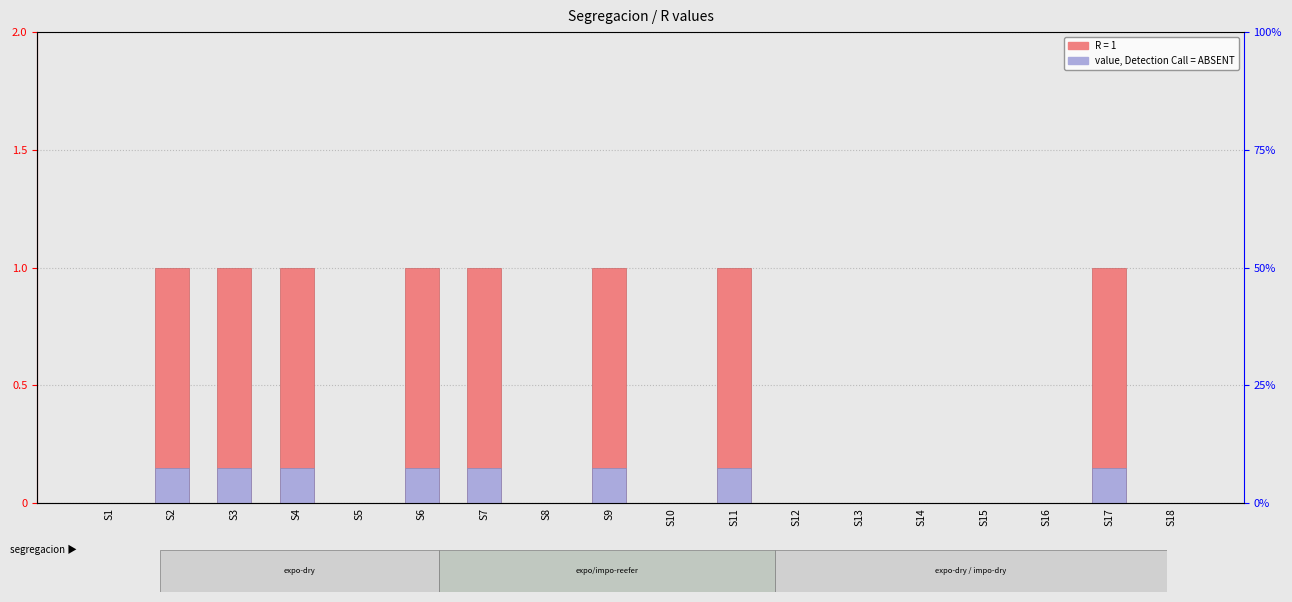

What is the sum of all R values?

8.0